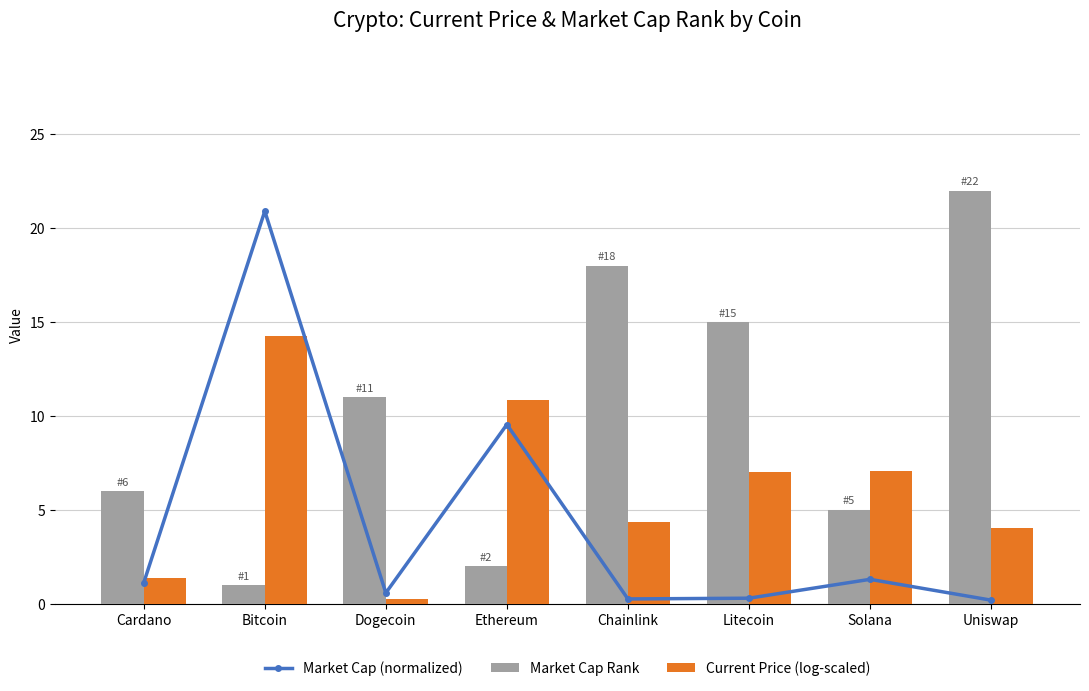

At which label does Market Cap (normalized) reach its peak?

Bitcoin